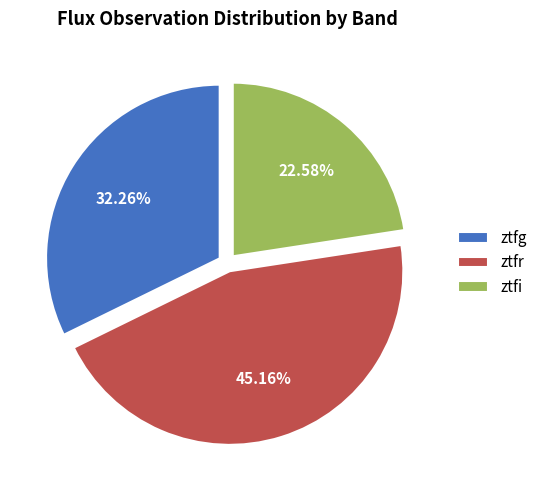

Rank the categories by value from highest to lowest.

ztfr, ztfg, ztfi